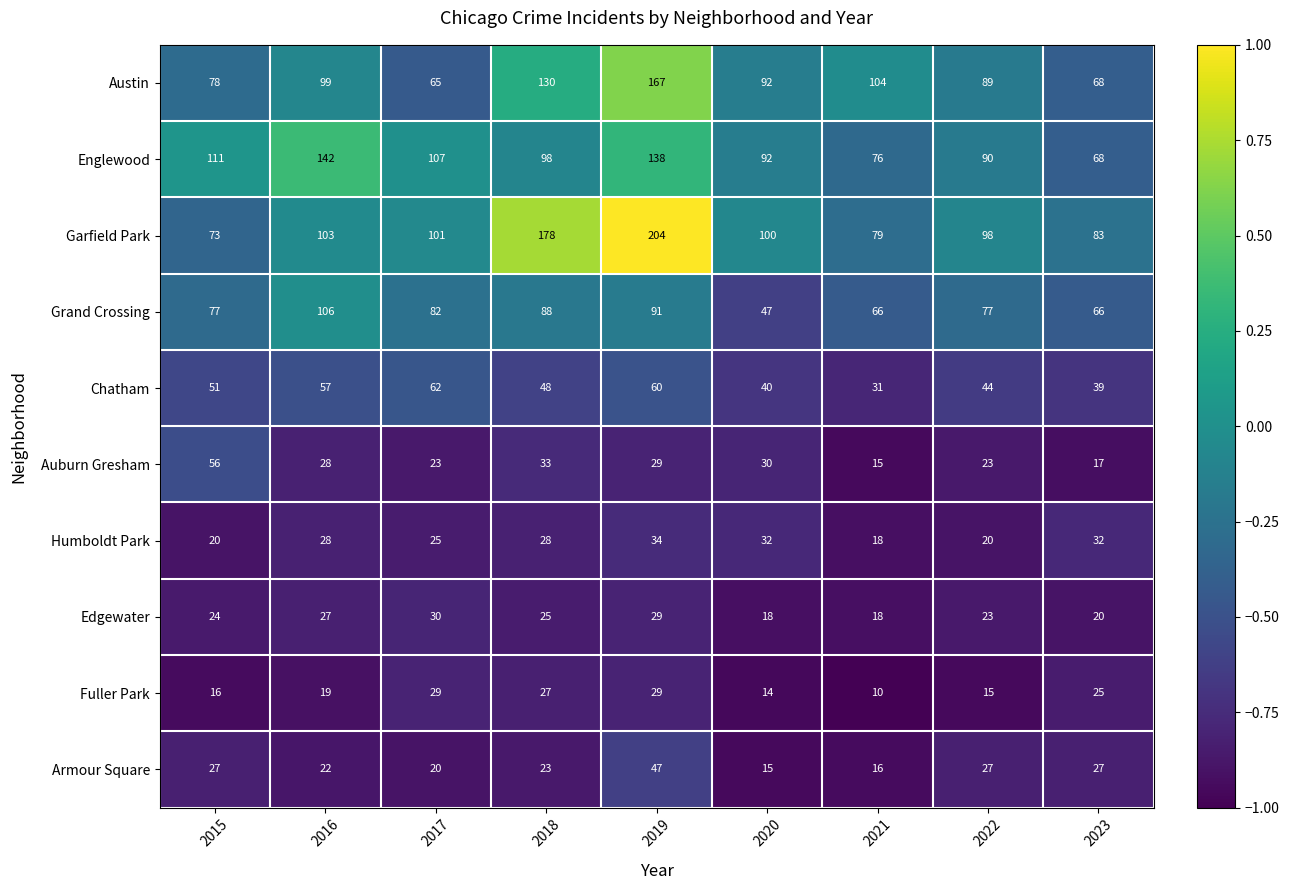

At which category does the chart reach its peak across all series?

2019